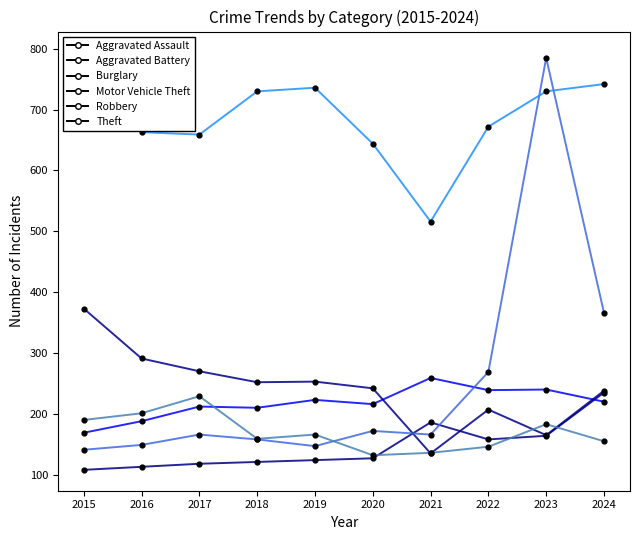

Which series has the largest Y range (max minus min)?

Motor Vehicle Theft